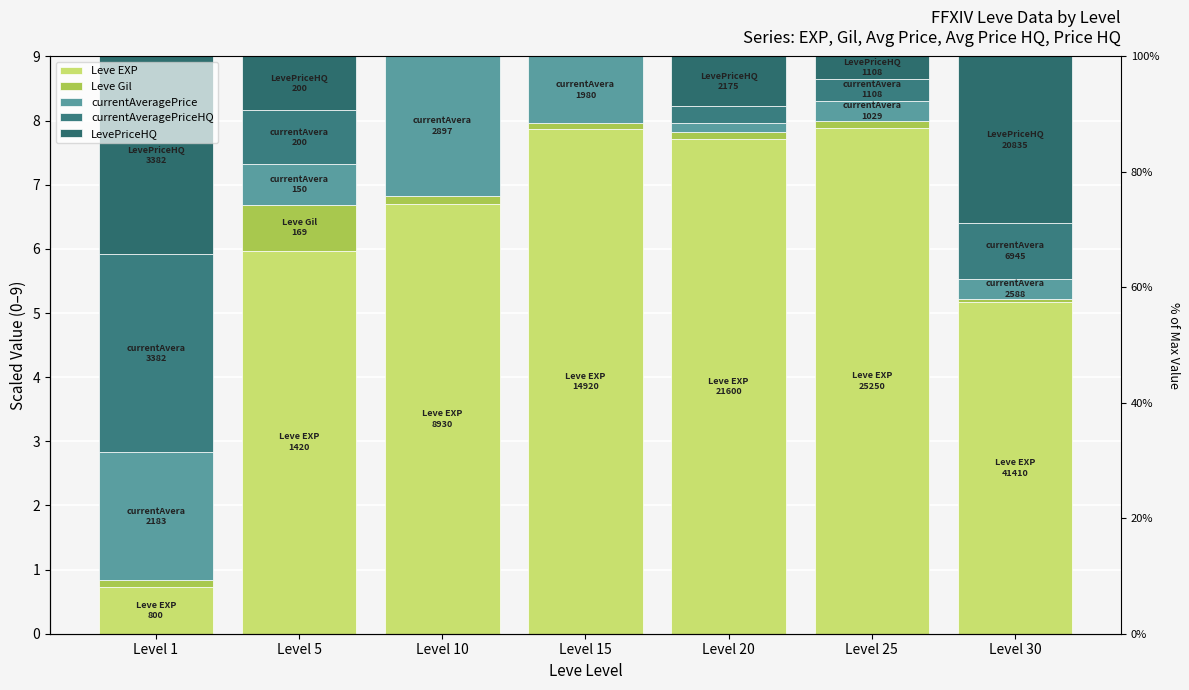

What is the difference between the maximum and minimum values in the Leve EXP series?

7.2